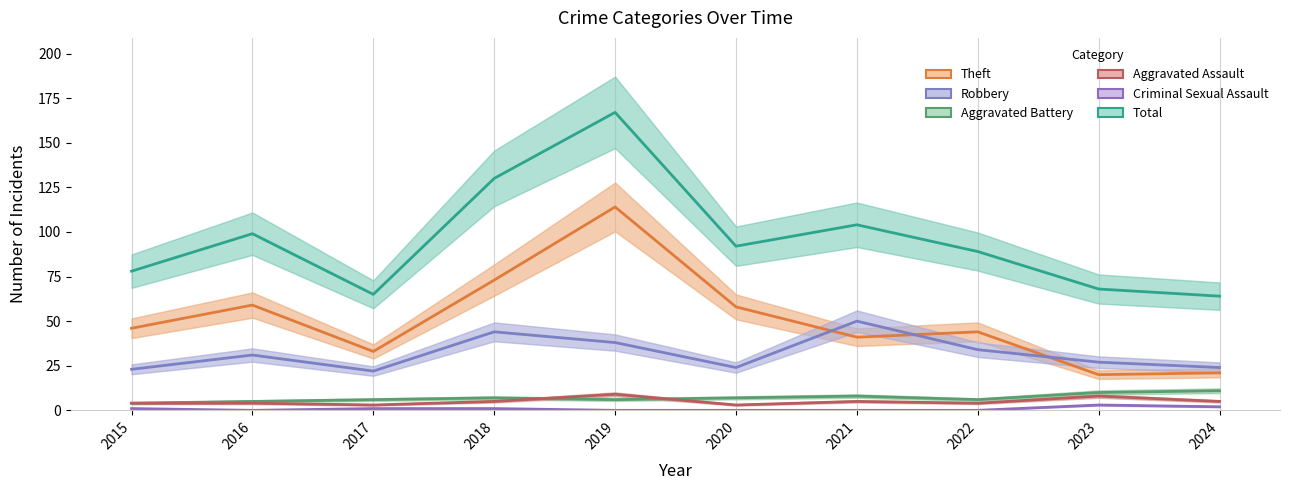

How many interior local peaks does the Robbery series have?

3